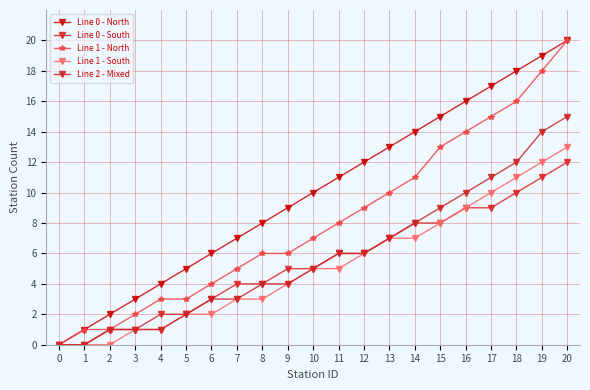

Is the value of Line 2 - Mixed at 3 greater than the value of Line 0 - South at 1?

Yes